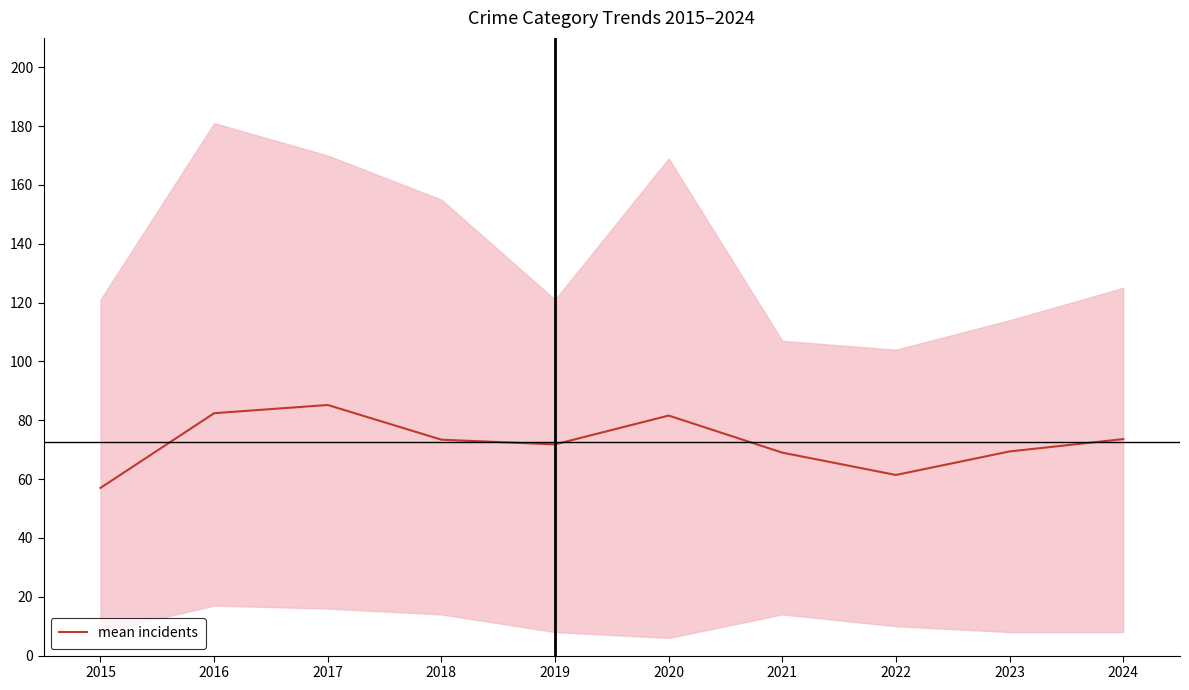

What value does the data have at 2023?

69.4